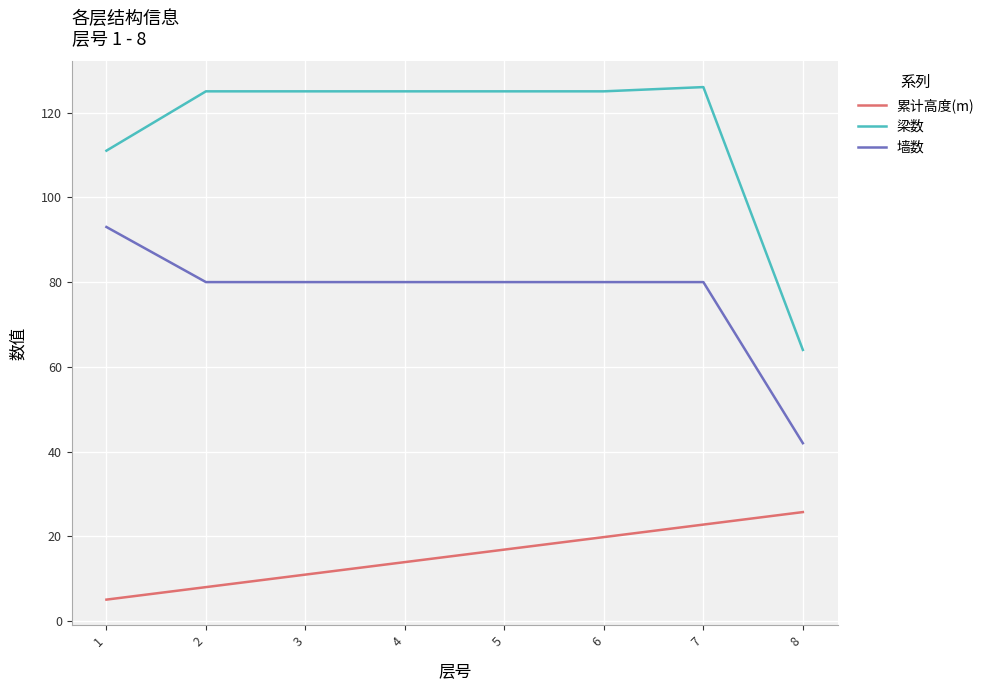

Which category has the lowest value in the 梁数 series?

8